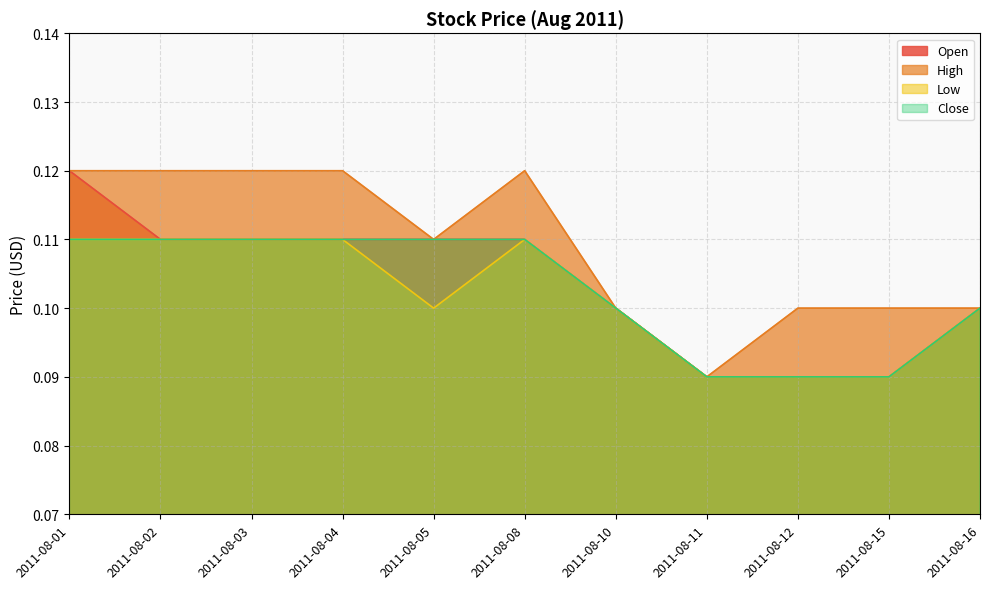

At how many categories does at least one series exceed 0?

11